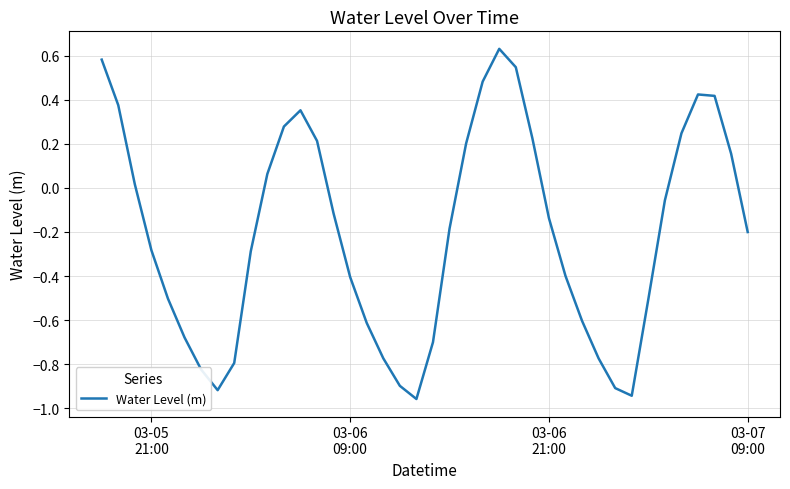

What is the difference between the maximum and minimum values?

1.6